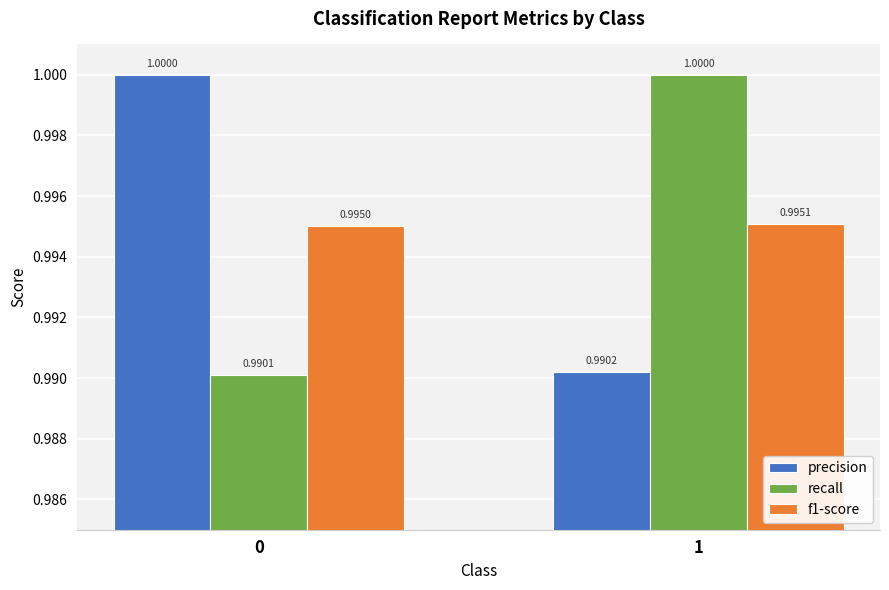

At which category is the sum across all series the highest?

1